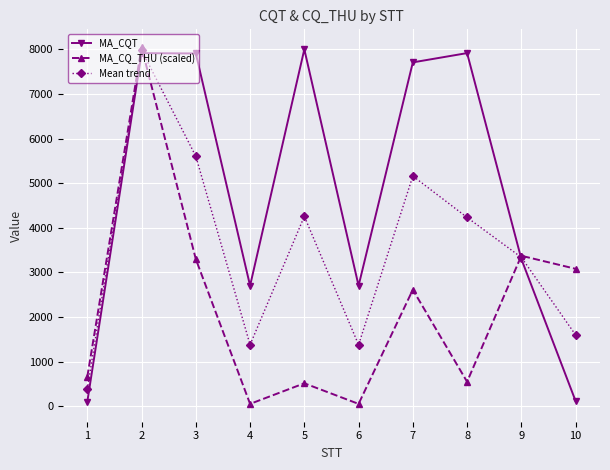

What is the average value of the MA_CQT series?

4837.1